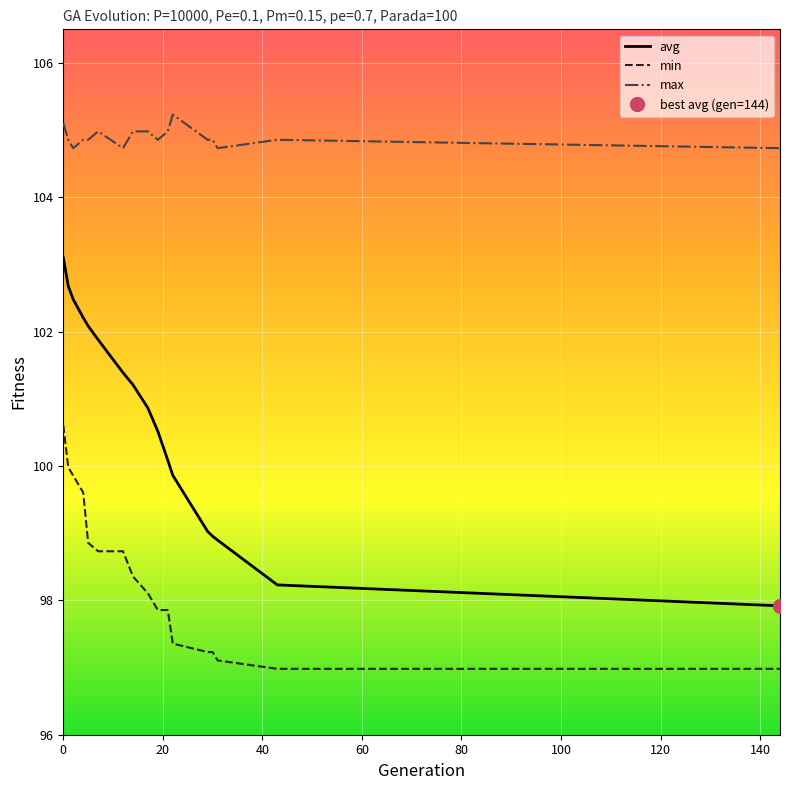

True or false: min and max intersect in this chart.

False